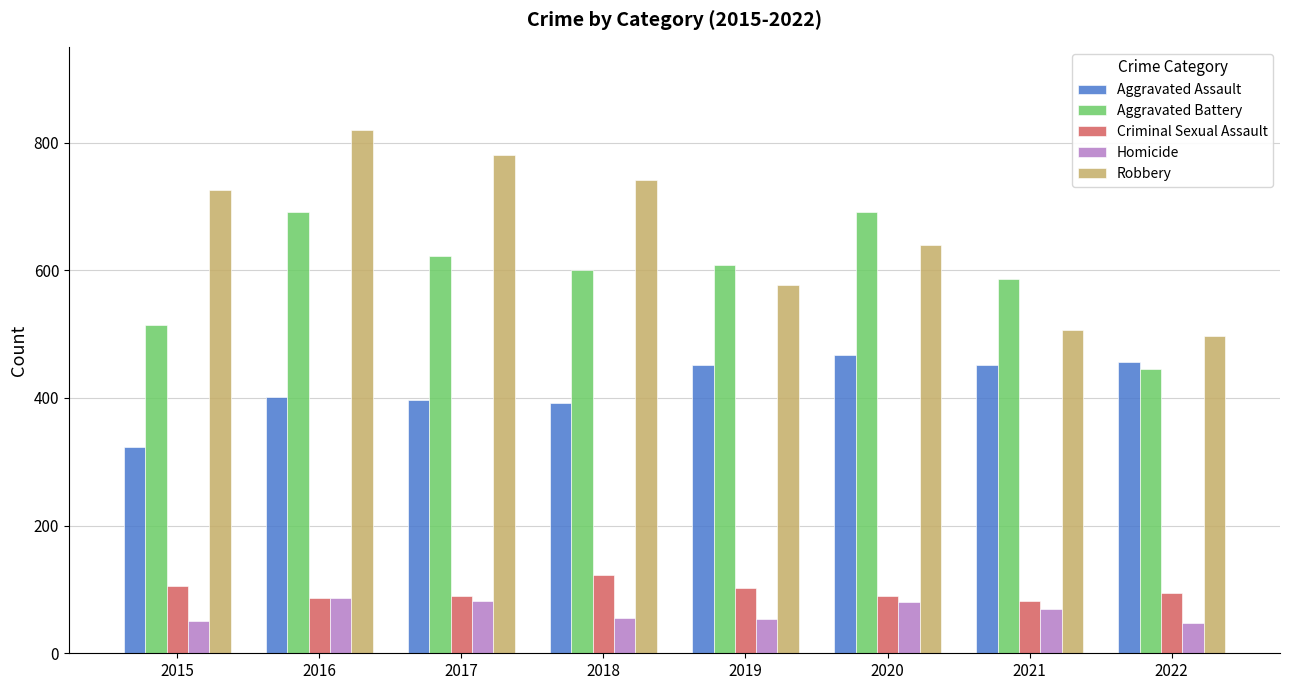

At which label does Aggravated Battery reach its minimum?

2022